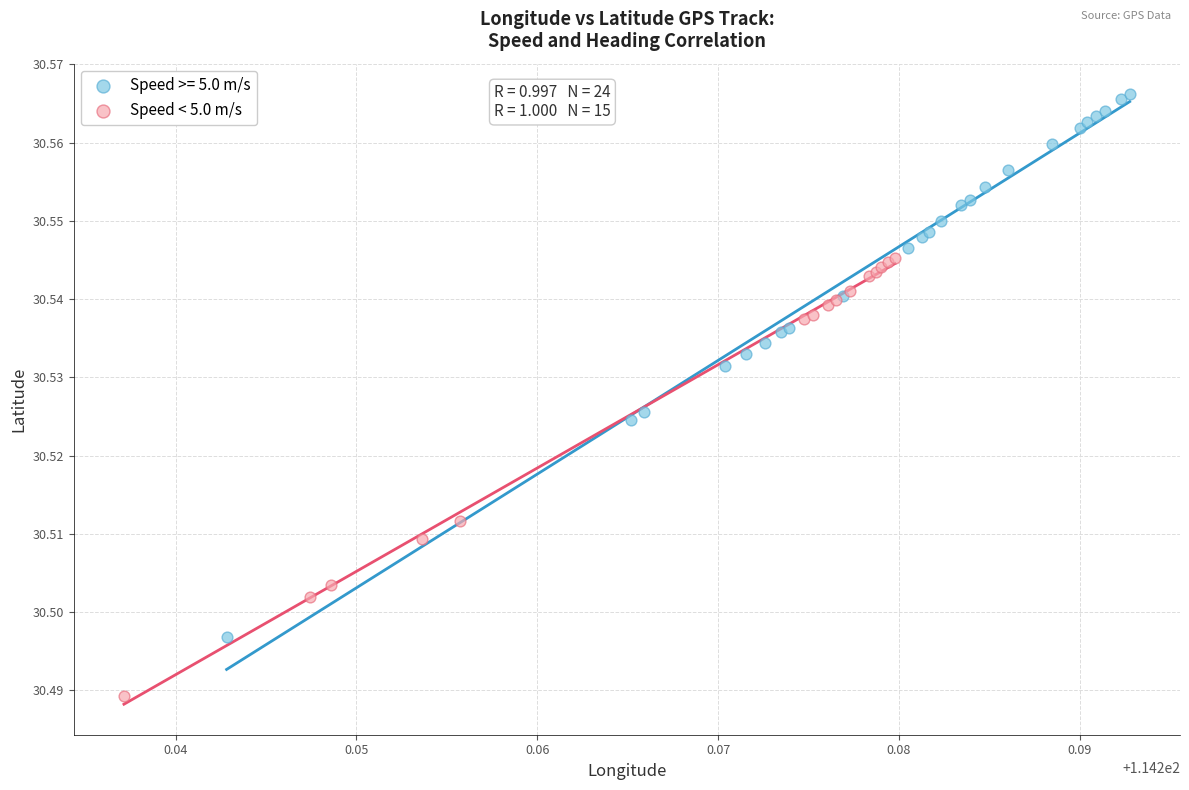

Which series has the widest spread of Y values?

Speed >= 5.0 m/s